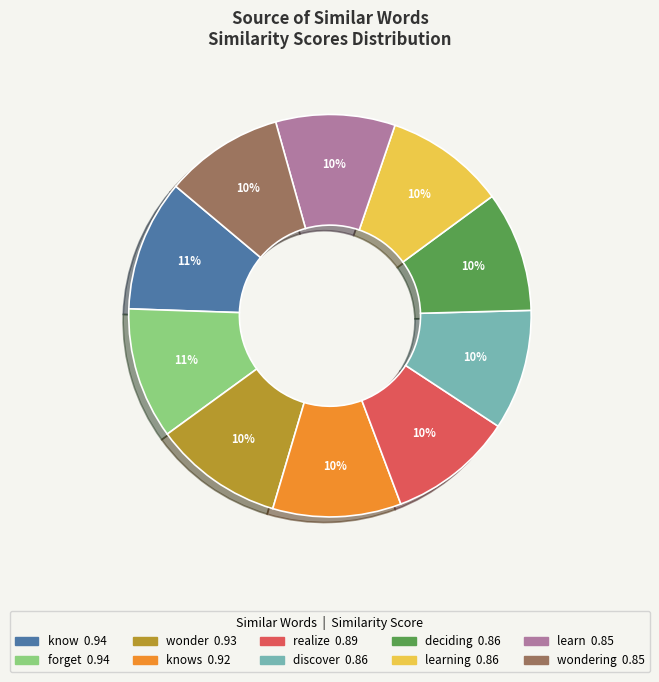

Is there any slice that represents more than half of the pie?

No